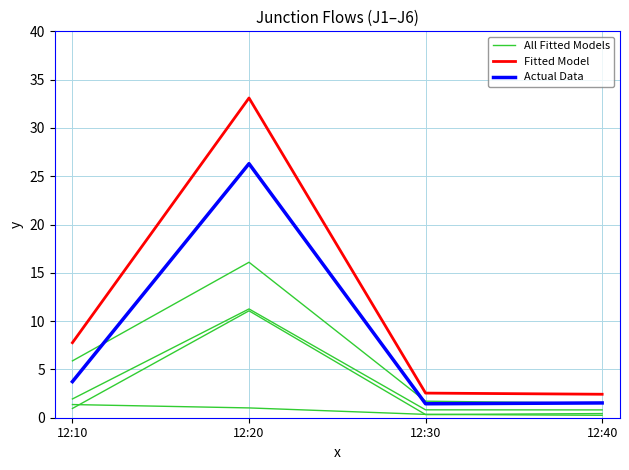

Rank the categories by All Fitted Models value from highest to lowest.

12:20, 12:10, 12:30, 12:40